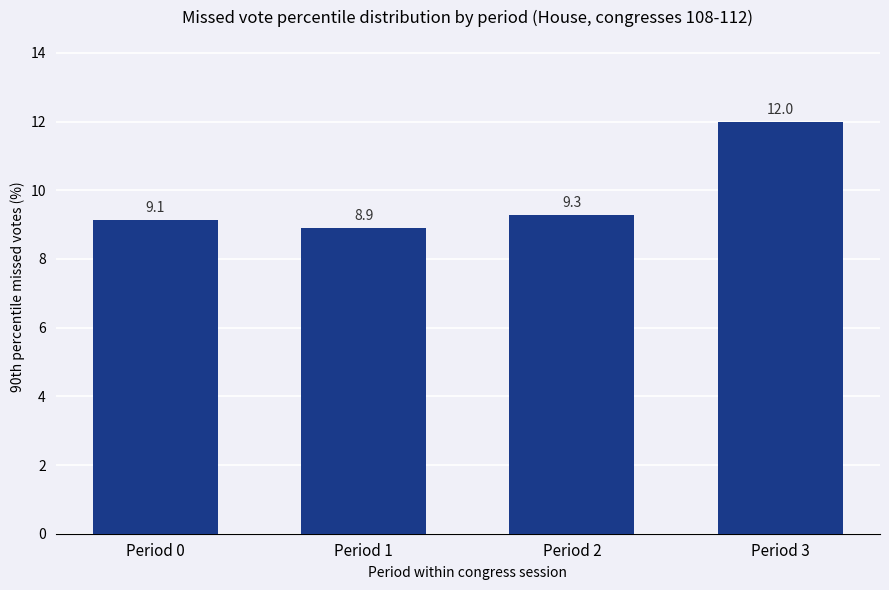

What is the value of the 1st bar from the left?

9.1